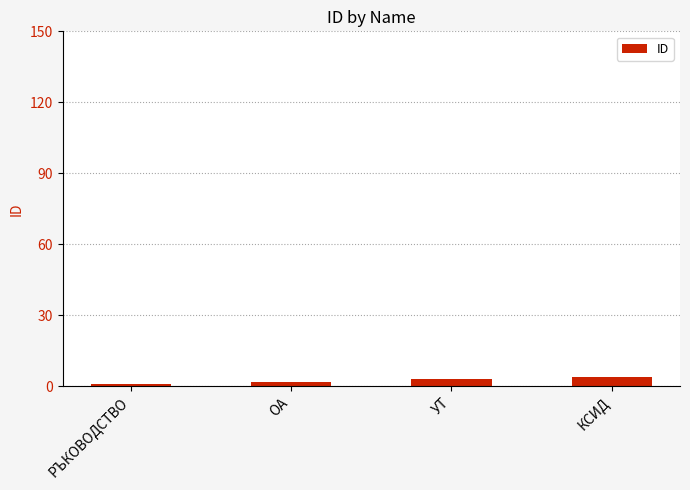

Reading left to right, transcribe all the data shown in this chart.

1	2	3	4